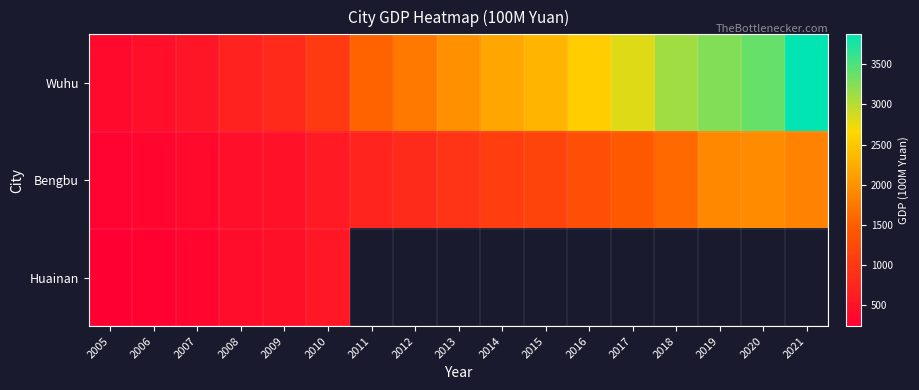

Between 2020 and 2015, which is larger?

2020